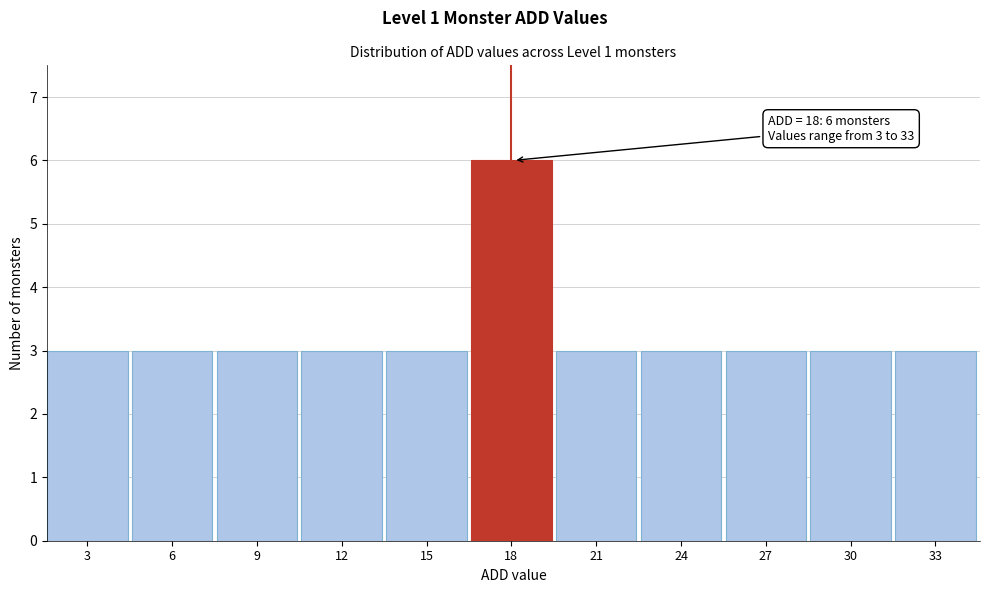

Reading left to right, transcribe all the data shown in this chart.

3	3	3	3	3	6	3	3	3	3	3